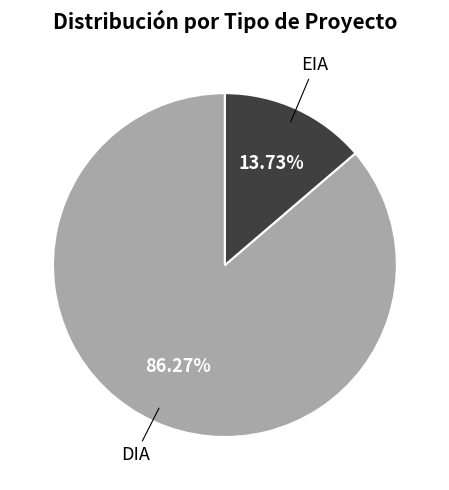

What is the largest slice in the pie chart?

DIA